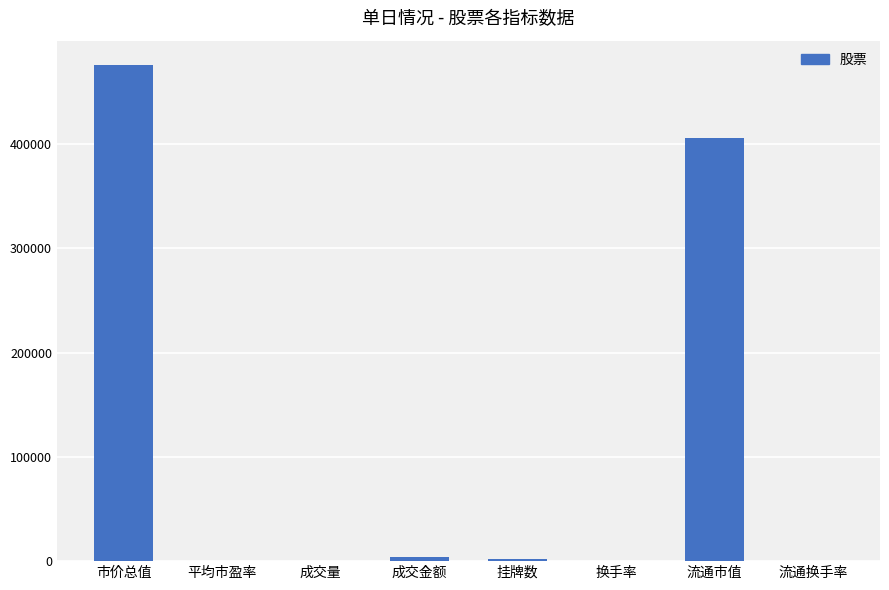

Where does the data first go above 2140?

市价总值